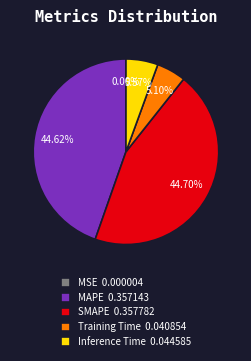

What percentage is the Inference Time slice, to the nearest percent?

6%